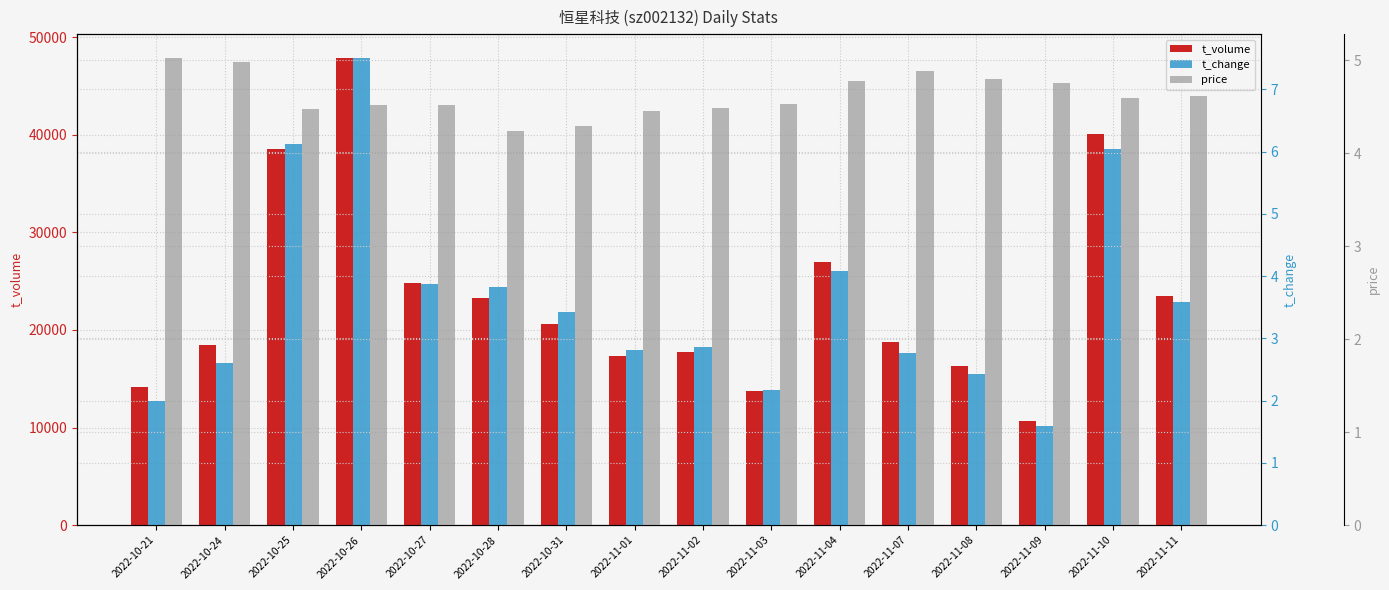

How many data points in t_change are above 3?

8